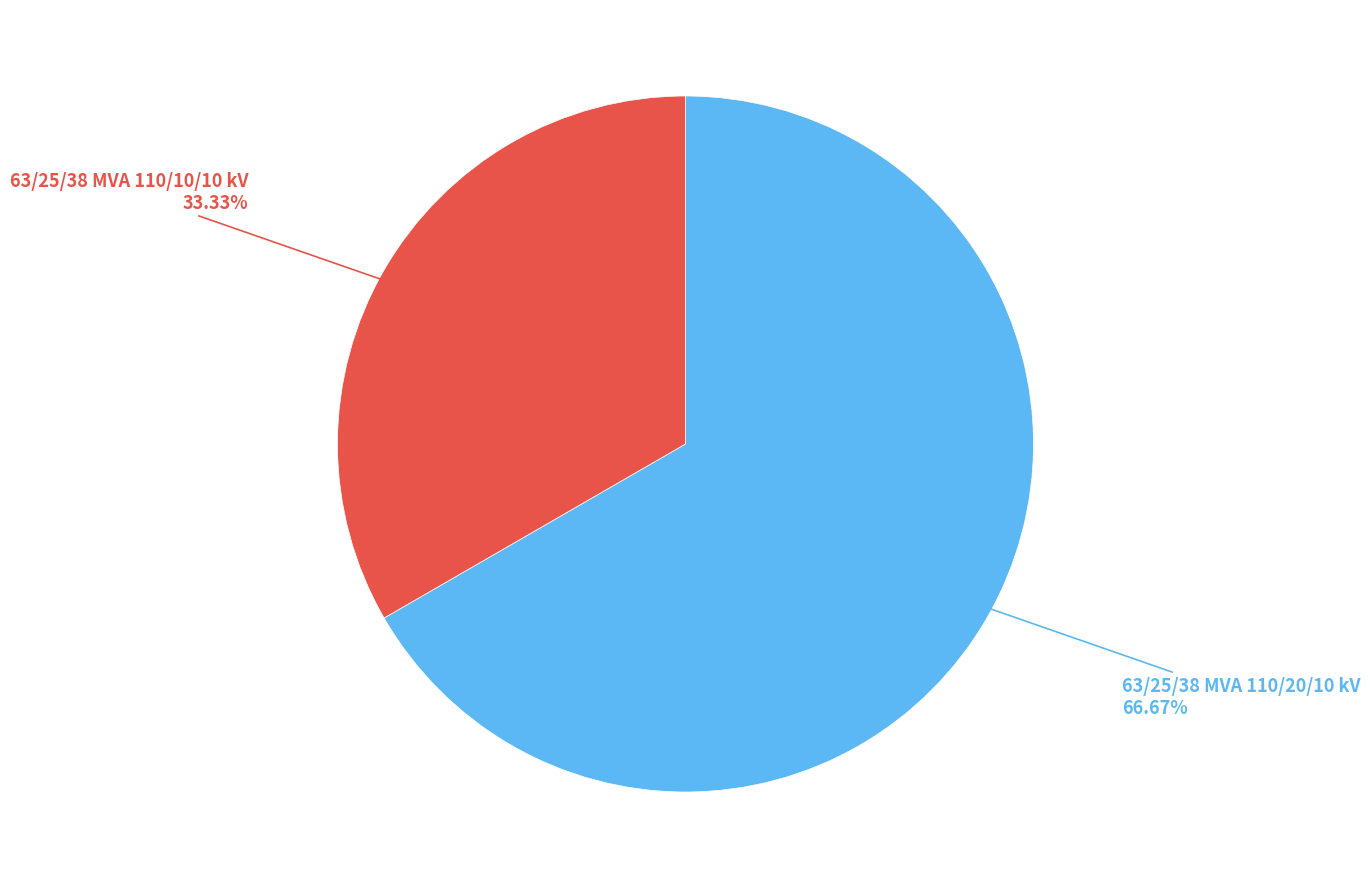

Is there a majority slice in this chart?

Yes